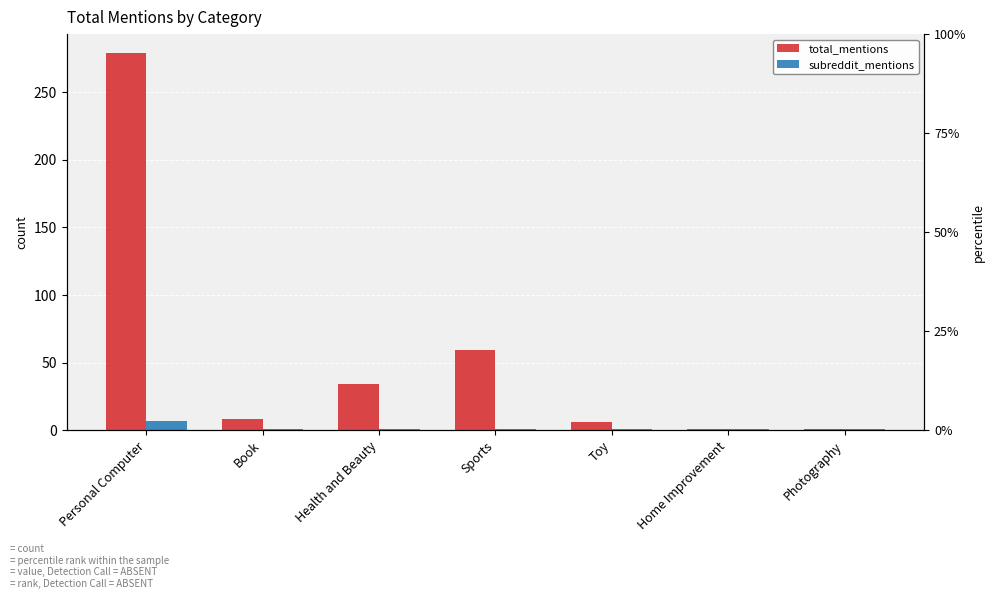

How many groups of bars are there?

7